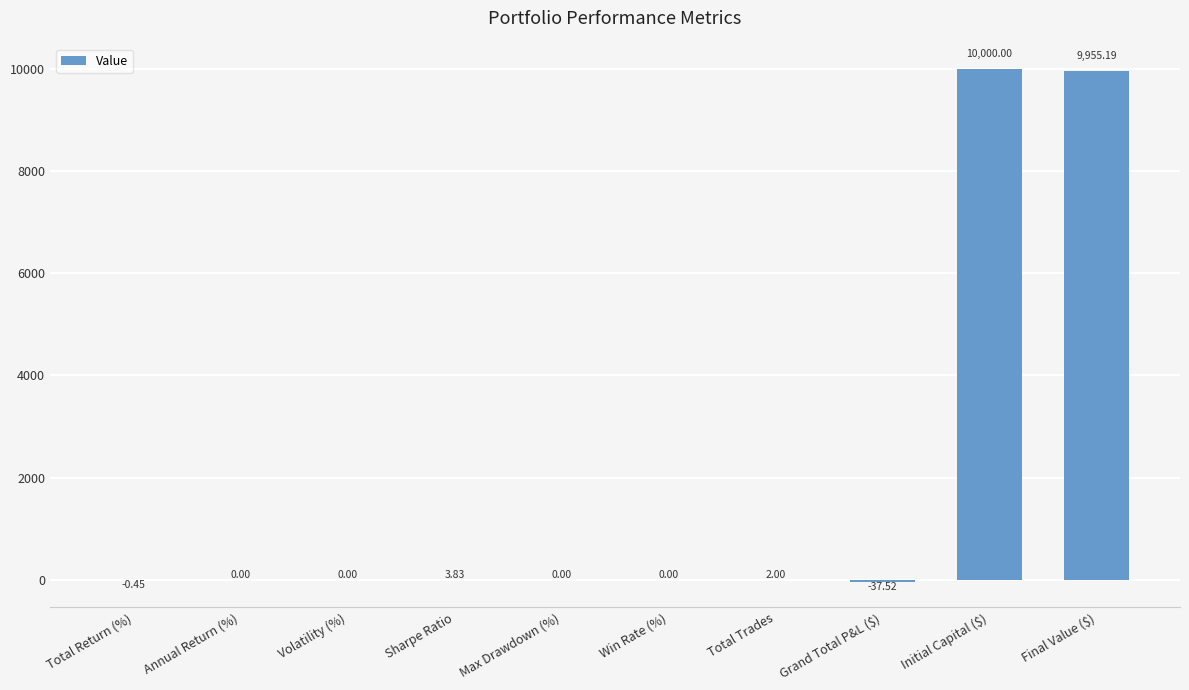

Which label corresponds to the largest value in the chart?

Initial Capital ($)